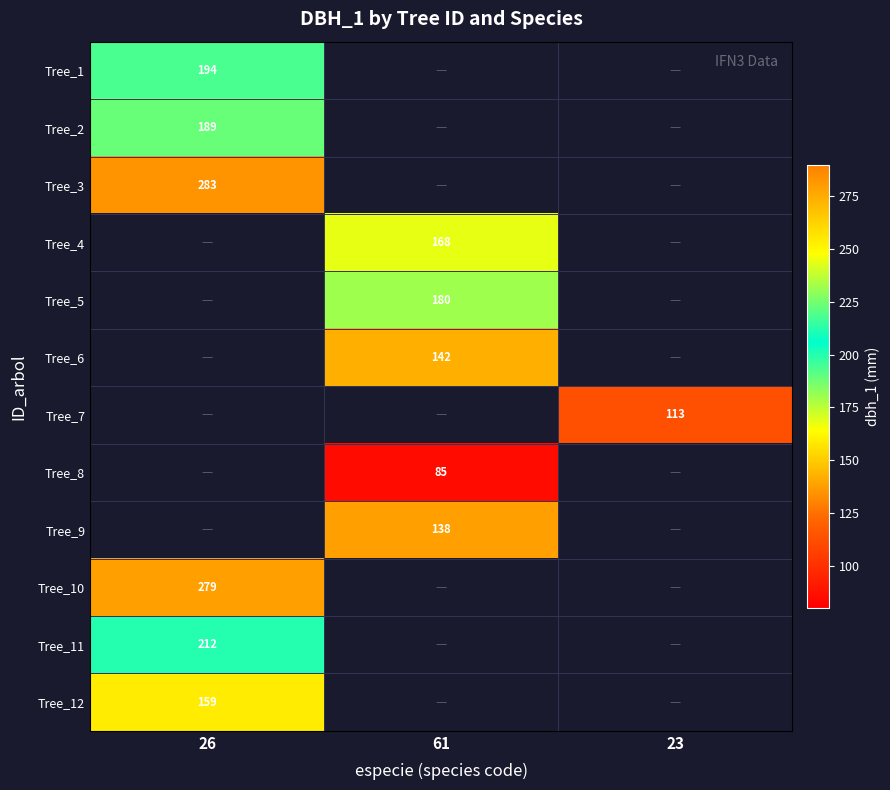

True or false: Tree_8 has a value of 85 at 61.

True